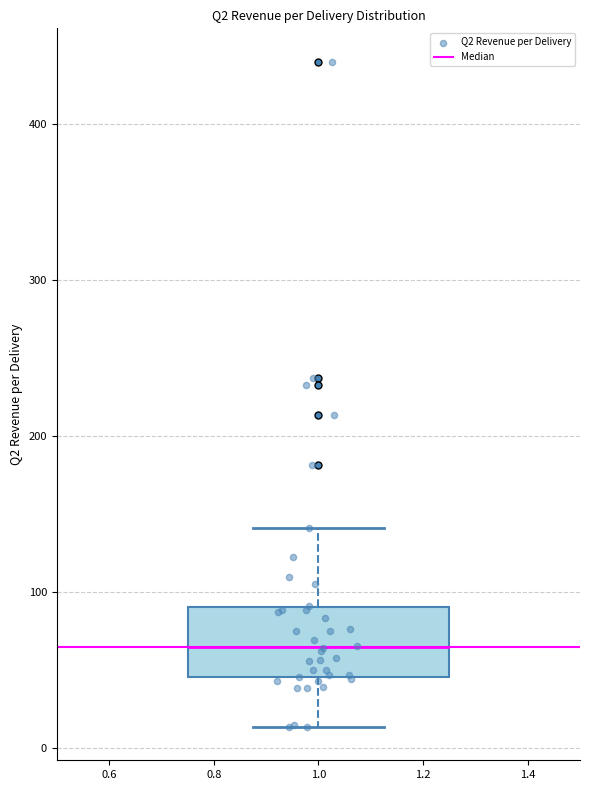

Where does the lower whisker of the box at x = 1.0 end on the y-axis? The values are not printed on the chart, so give them approximately, as read against the axis.

10